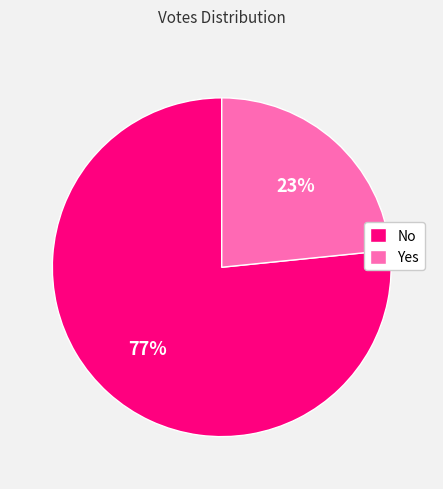

How many slices are in this pie chart?

2